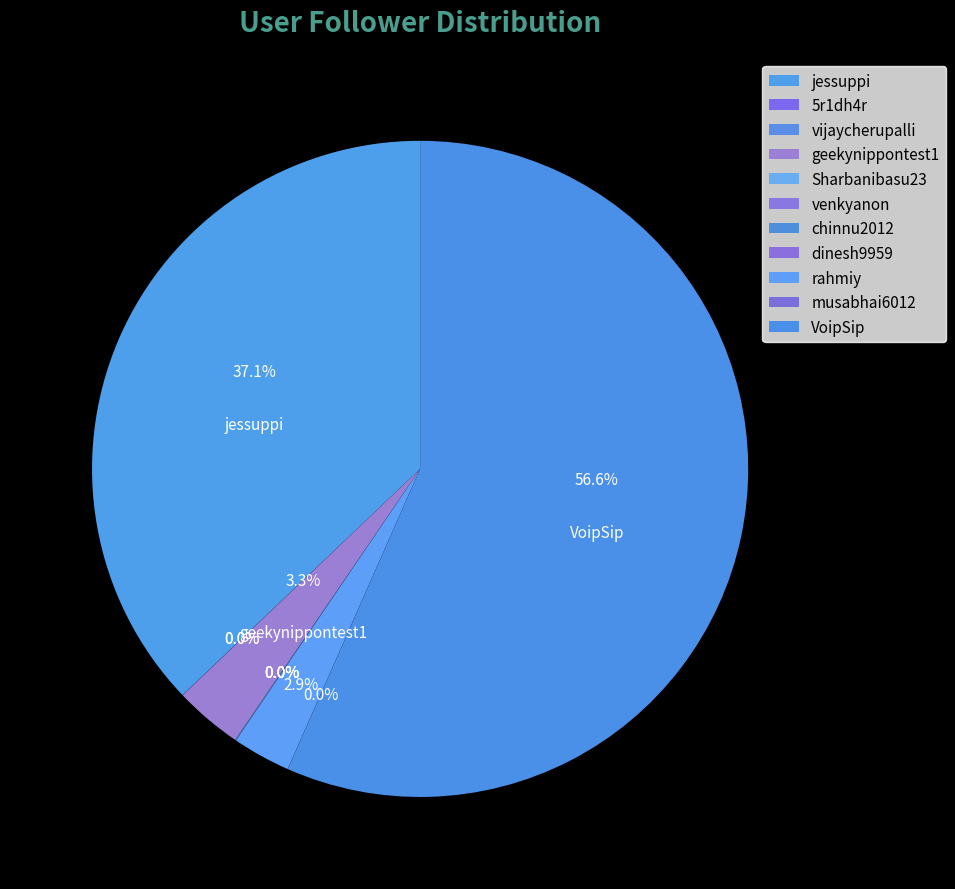

The musabhai6012 slice represents 0% of the pie. True or false?

True